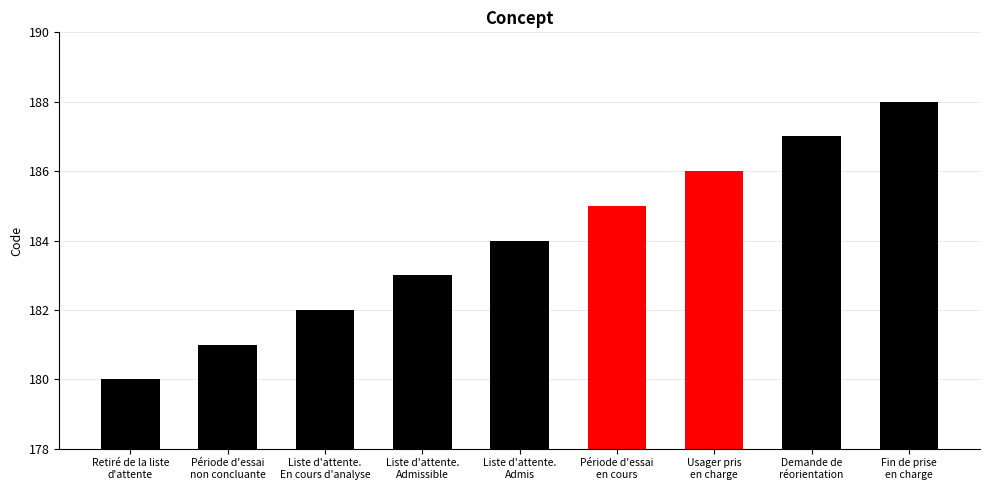

What is the maximum value shown in the chart?

188